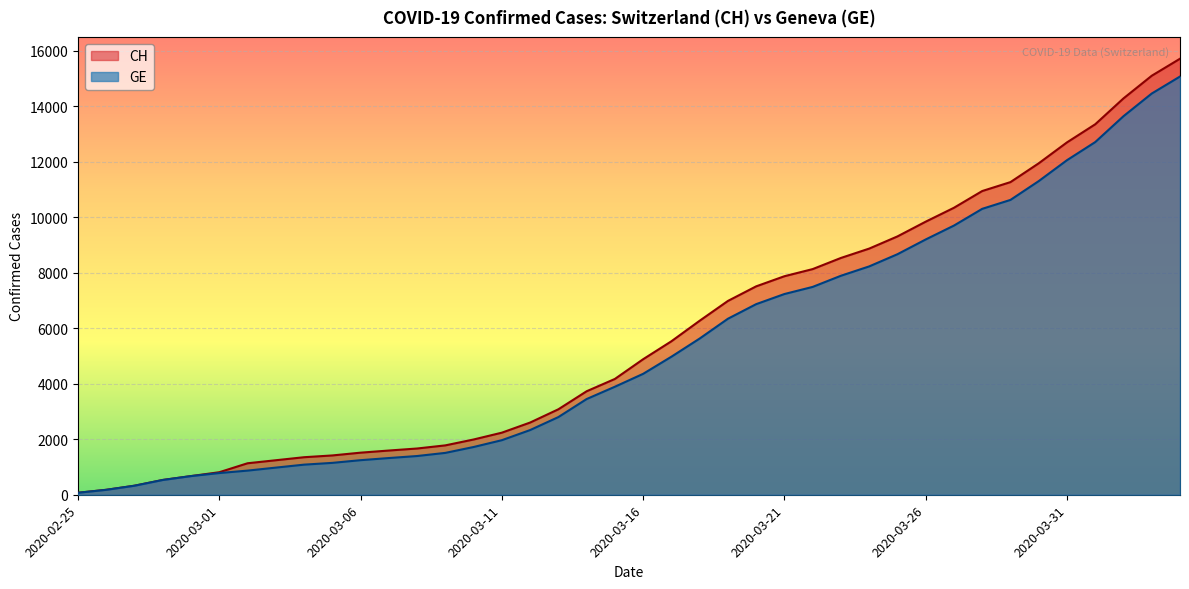

Rank the series by their average value, from lowest to highest.

GE, CH